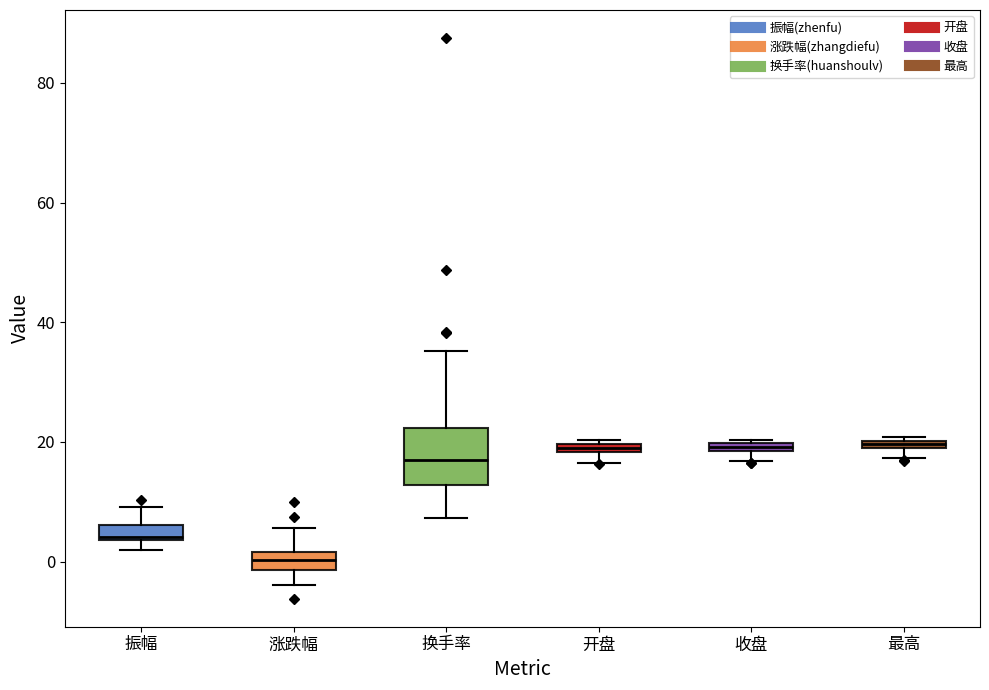

Where is the upper edge of the box for 开盘 on the y-axis? The values are not printed on the chart, so give them approximately, as read against the axis.

20